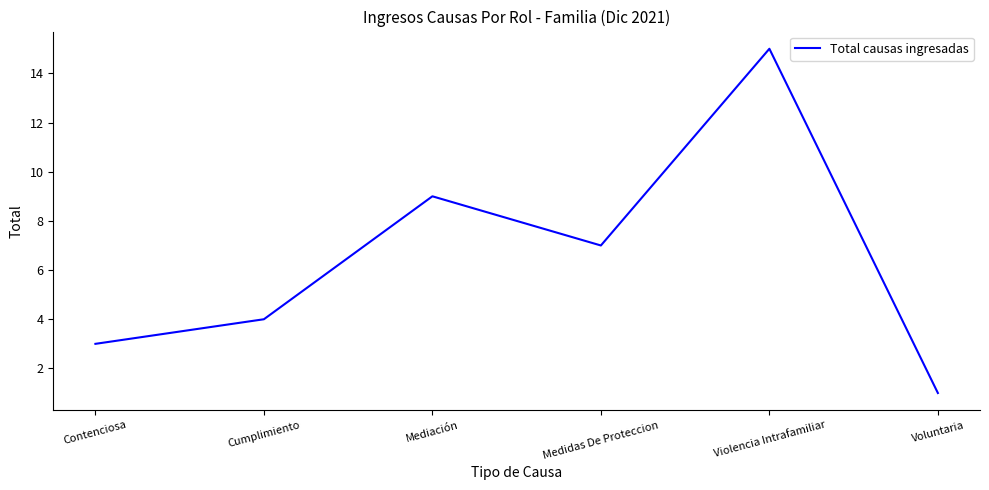

At which label does the data first exceed 7?

Mediación